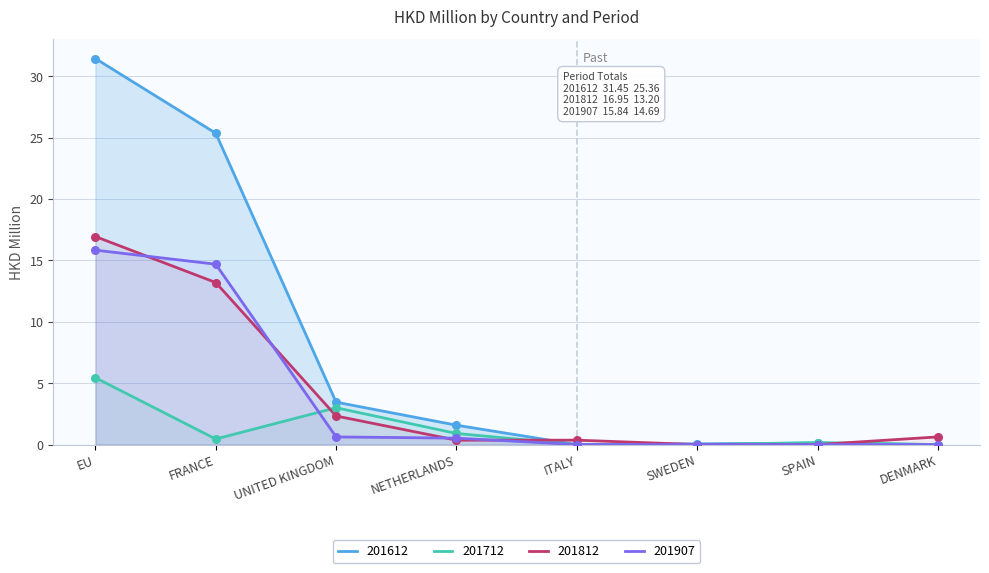

Which series has the largest total across all categories?

201612